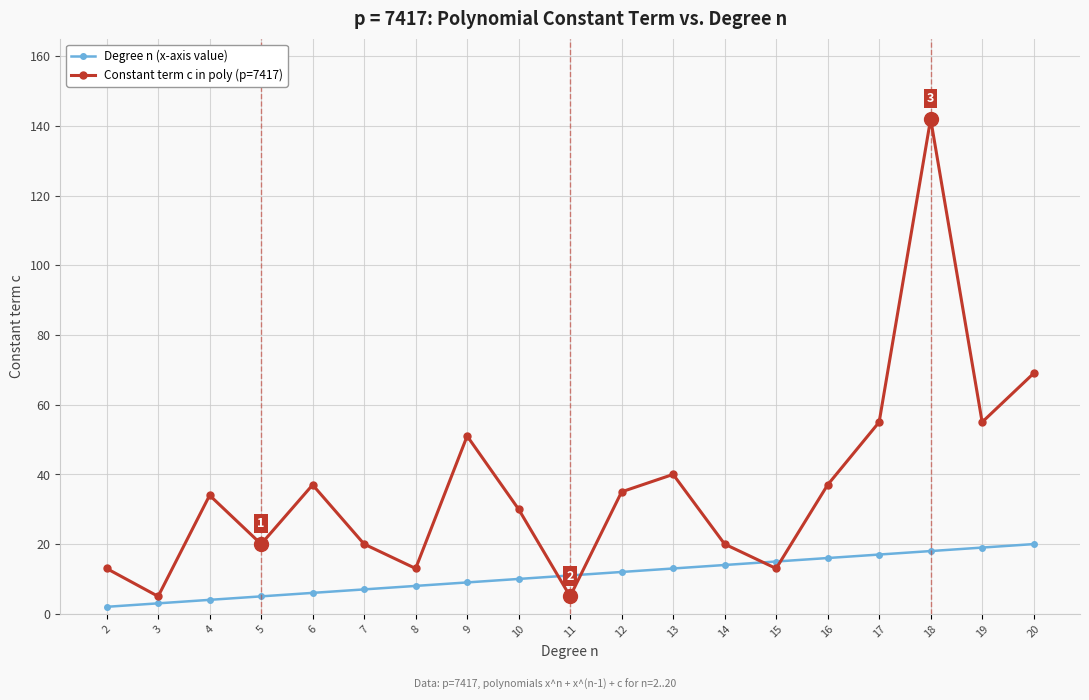

Reading left to right, list all the values displayed in this chart.

Degree n (x-axis value): 2	3	4	5	6	7	8	9	10	11	12	13	14	15	16	17	18	19	20
Constant term c in poly (p=7417): 13	5	34	20	37	20	13	51	30	5	35	40	20	13	37	55	142	55	69